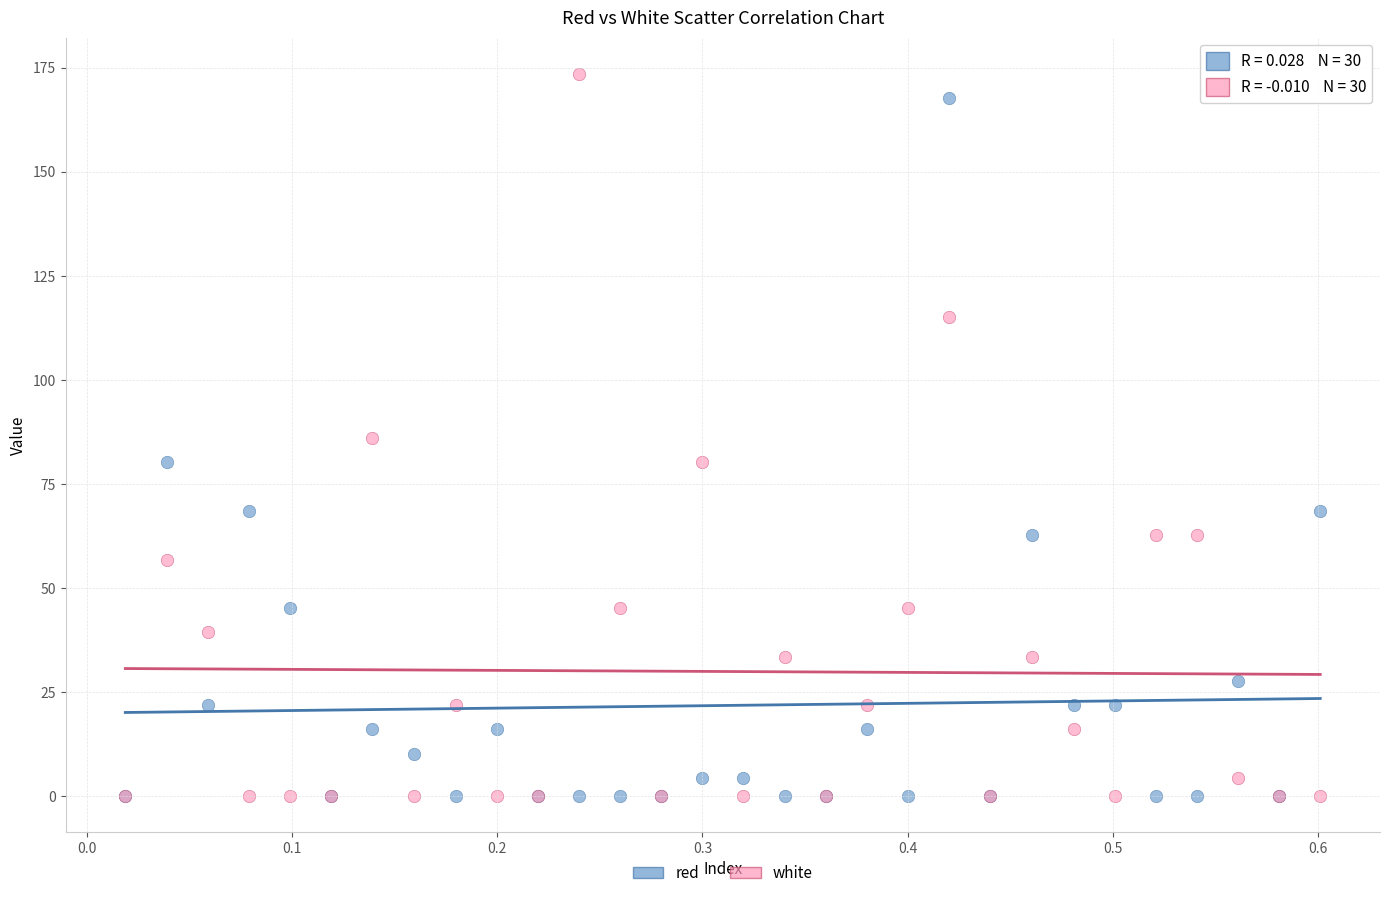

What are all the series names shown in the legend?

red, white